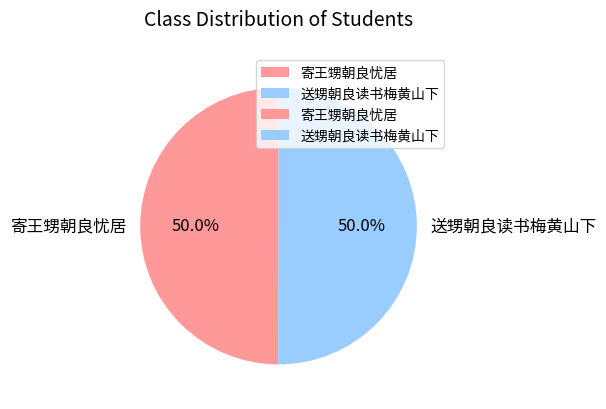

To the nearest percent, what portion does 寄王甥朝良忧居 represent?

50%